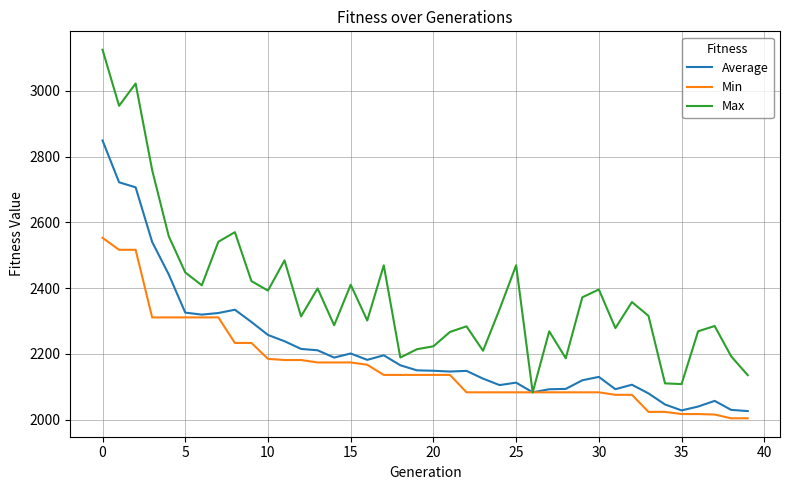

What is the smallest value displayed?

2003.9